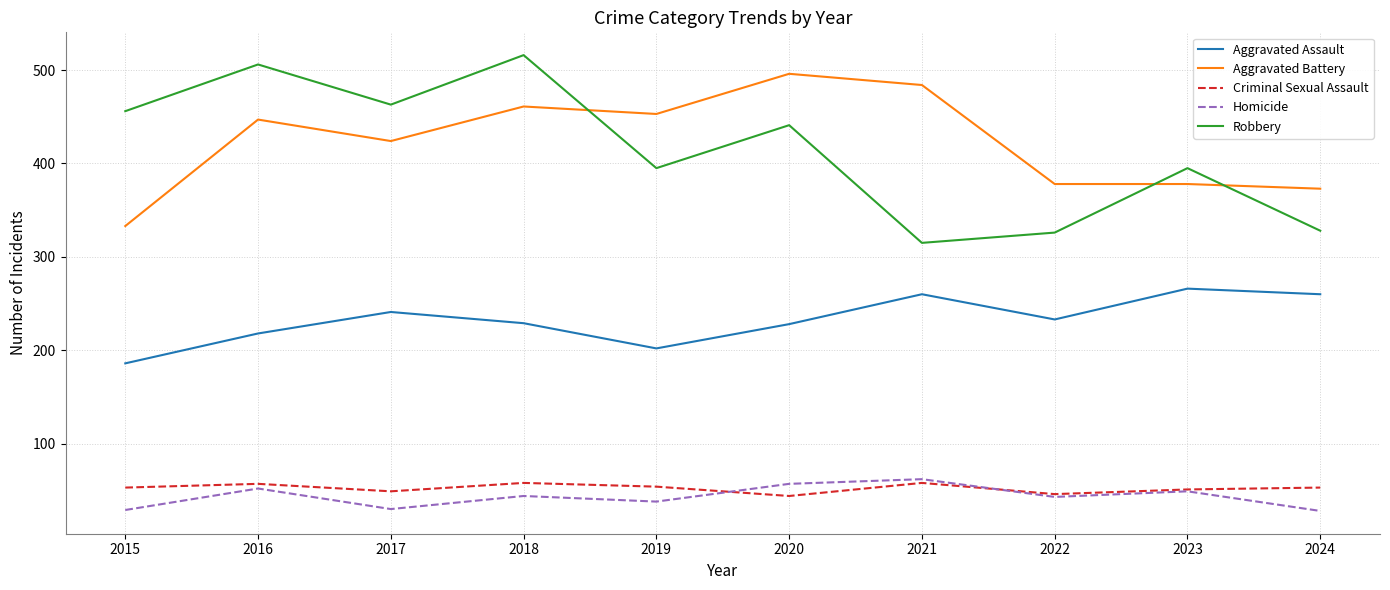

What is the average value of the Homicide series?

43